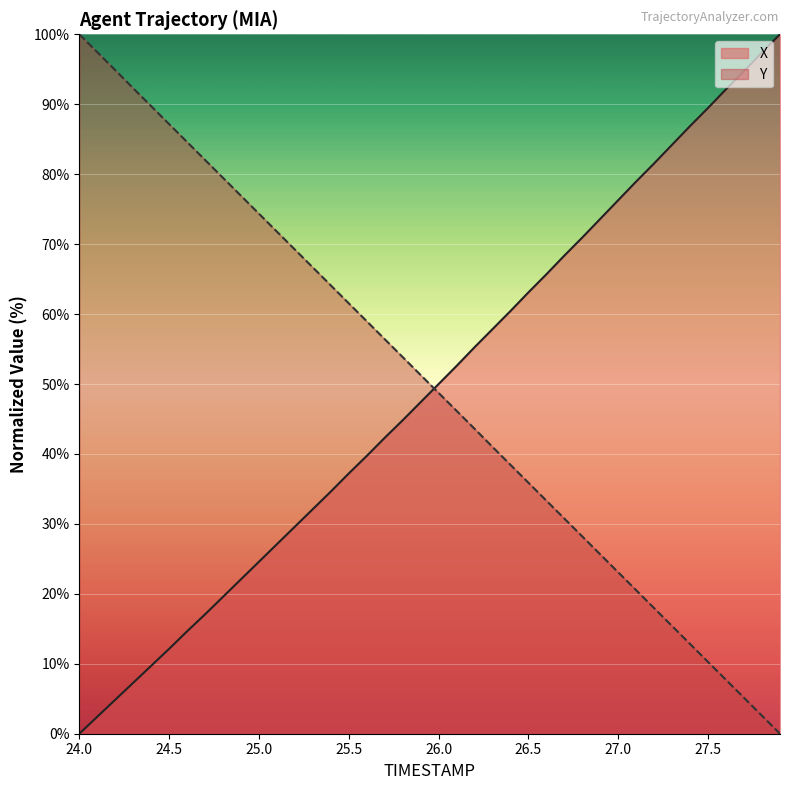

Where is Y nearest to the value 50?

25.9